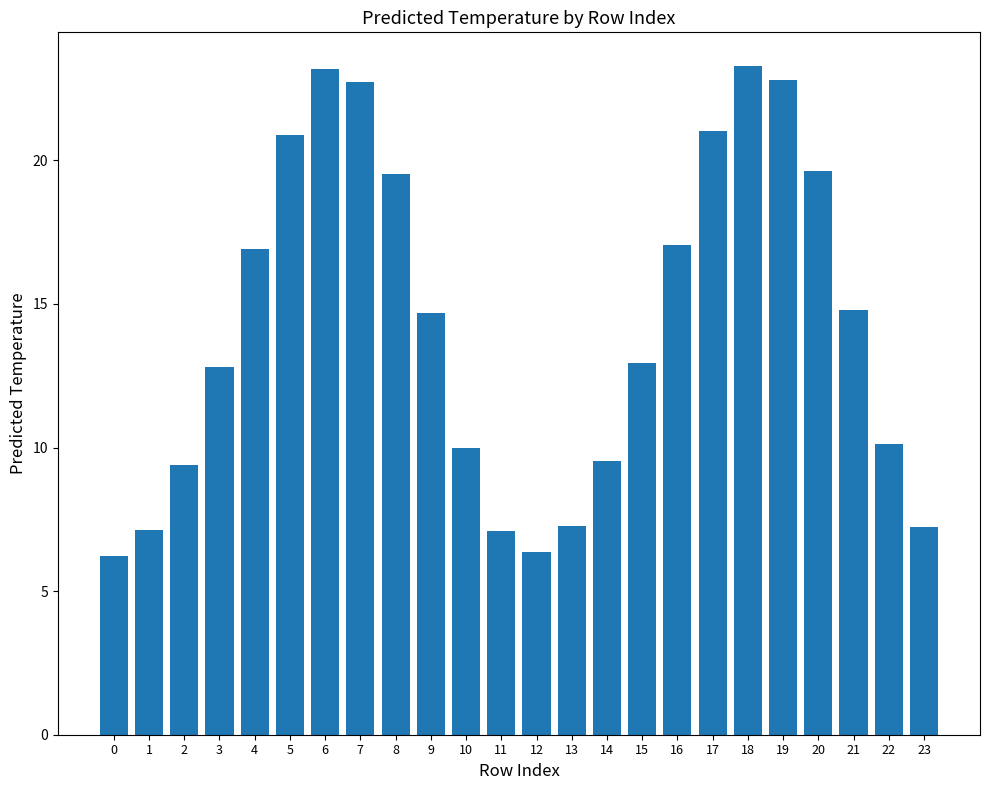

How many distinct data groups are displayed?

1